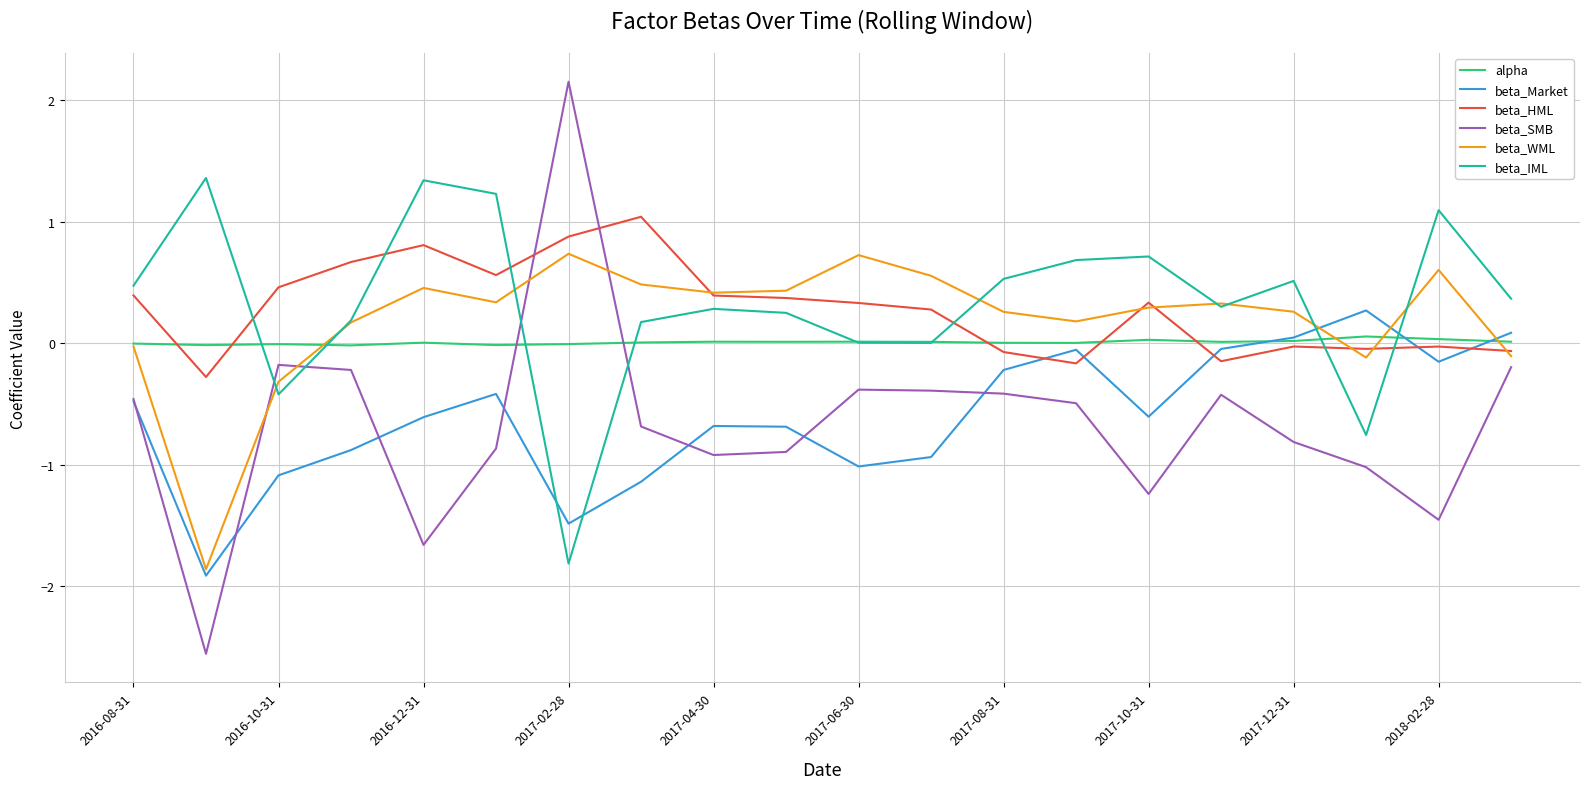

What is the maximum value for beta_WML?

0.7